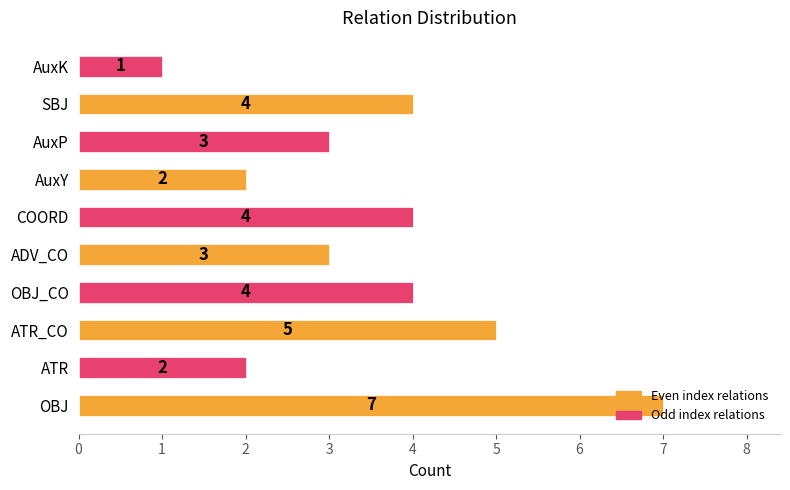

Approximately how many times larger is the value at OBJ_CO compared to AuxP?

1.3